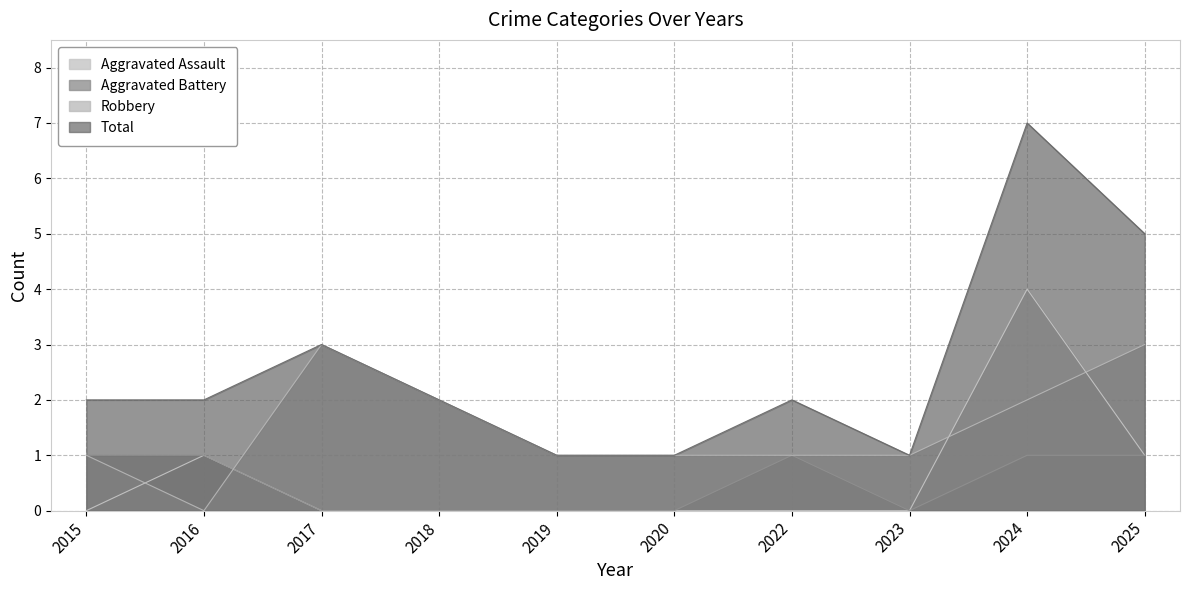

At which label does Robbery first exceed 1?

2017